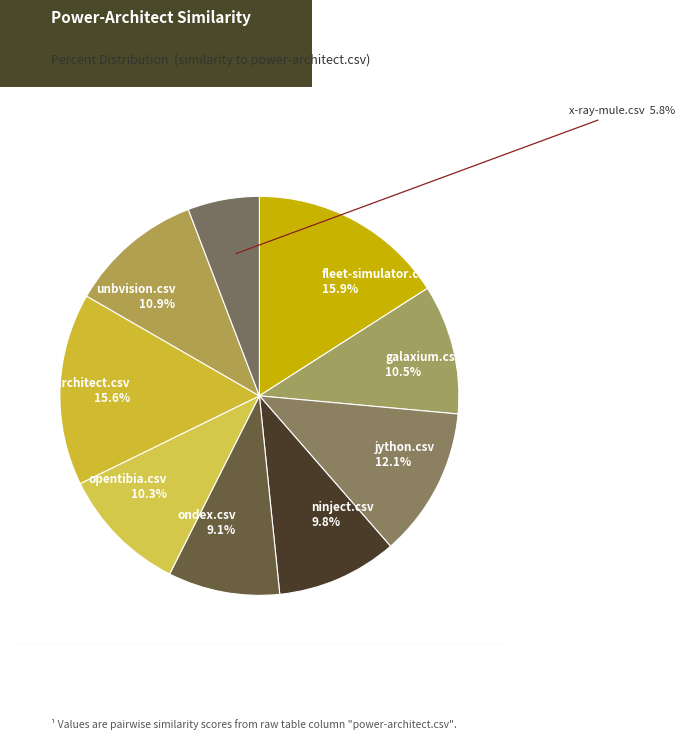

Is there a majority slice in this chart?

No